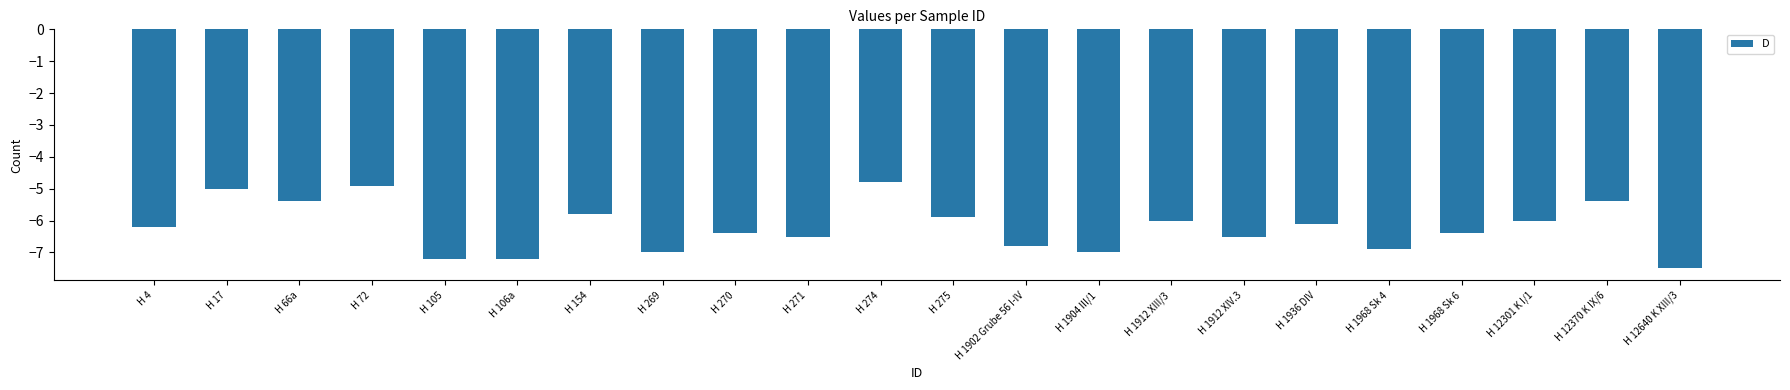

Reading left to right, what are all the values shown in this chart?

-6.2	-5.0	-5.4	-4.9	-7.2	-7.2	-5.8	-7.0	-6.4	-6.5	-4.8	-5.9	-6.8	-7.0	-6.0	-6.5	-6.1	-6.9	-6.4	-6.0	-5.4	-7.5